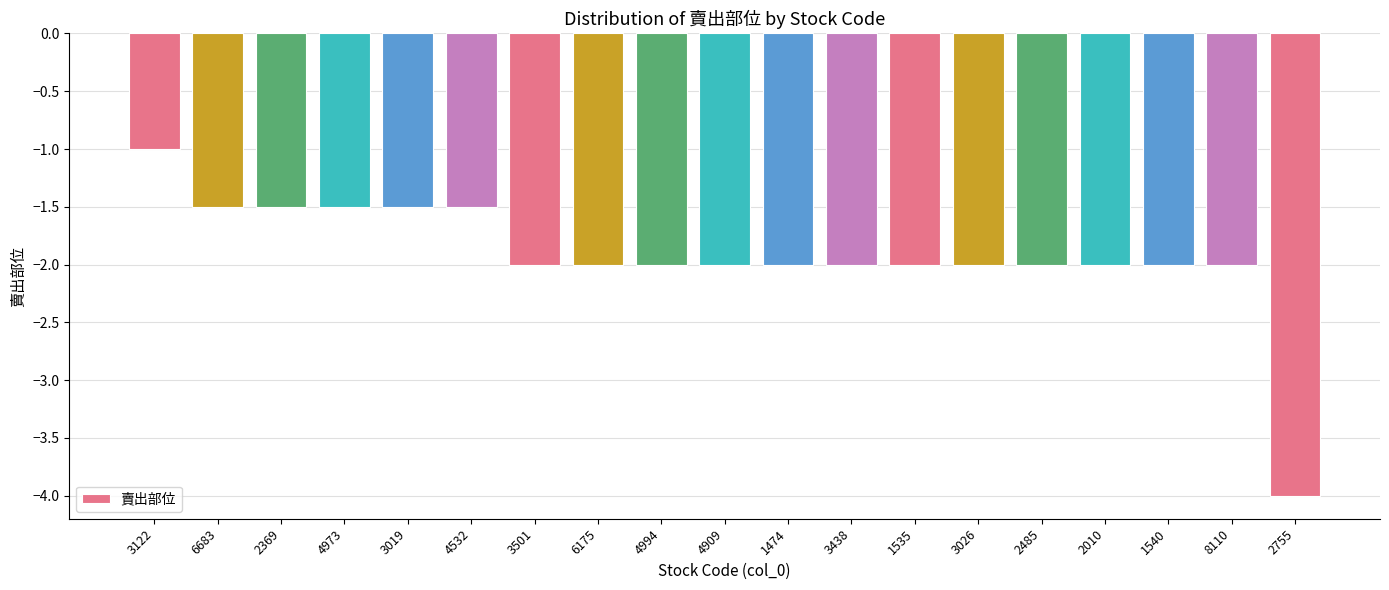

The chart shows a value of -2.0 at 8110. True or false?

True